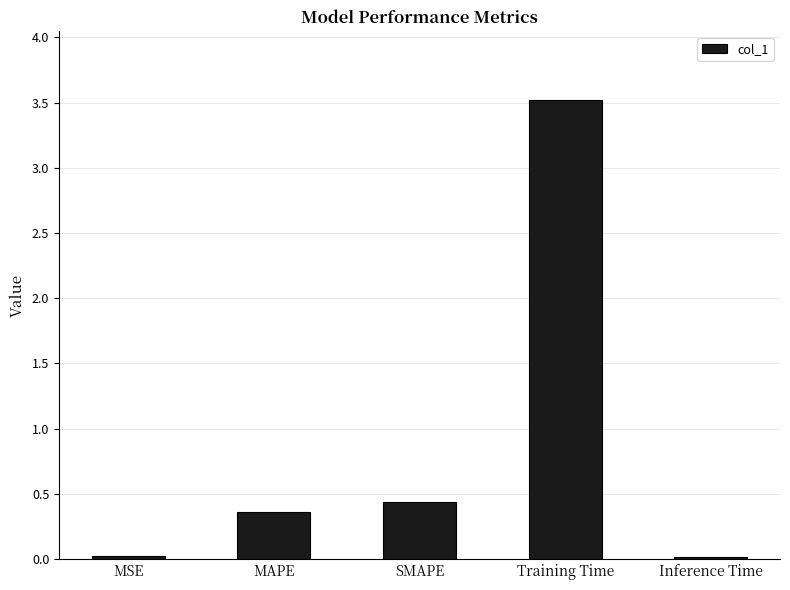

What is the difference between the second highest and second lowest values?

0.4